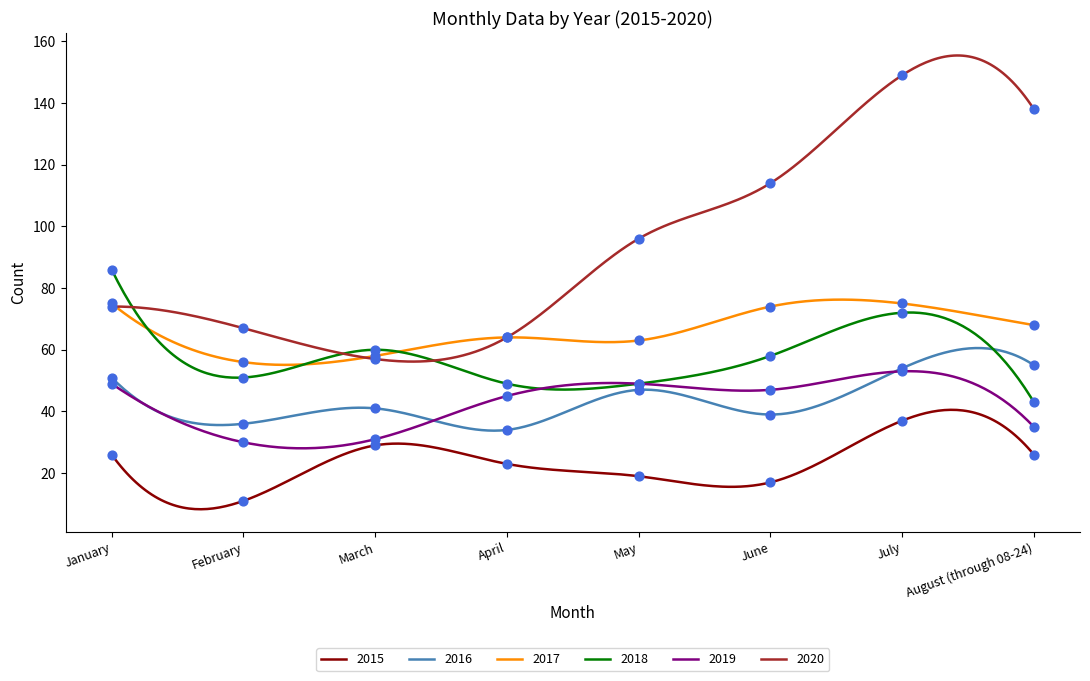

Which series reaches the minimum Y coordinate?

2015